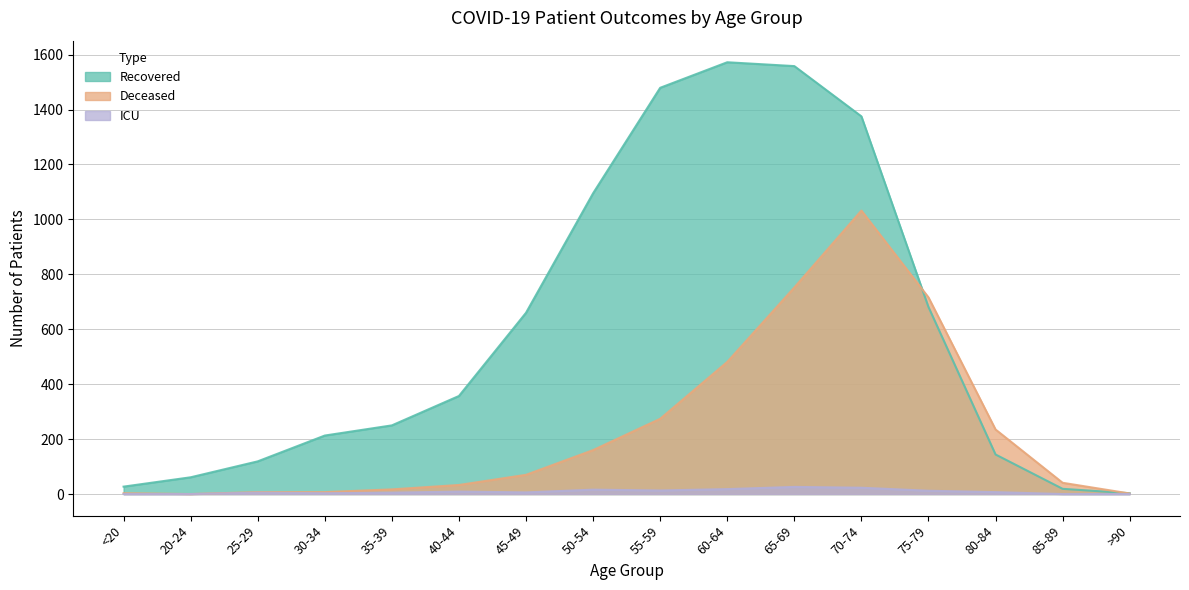

At which category is the sum across all series the highest?

70-74